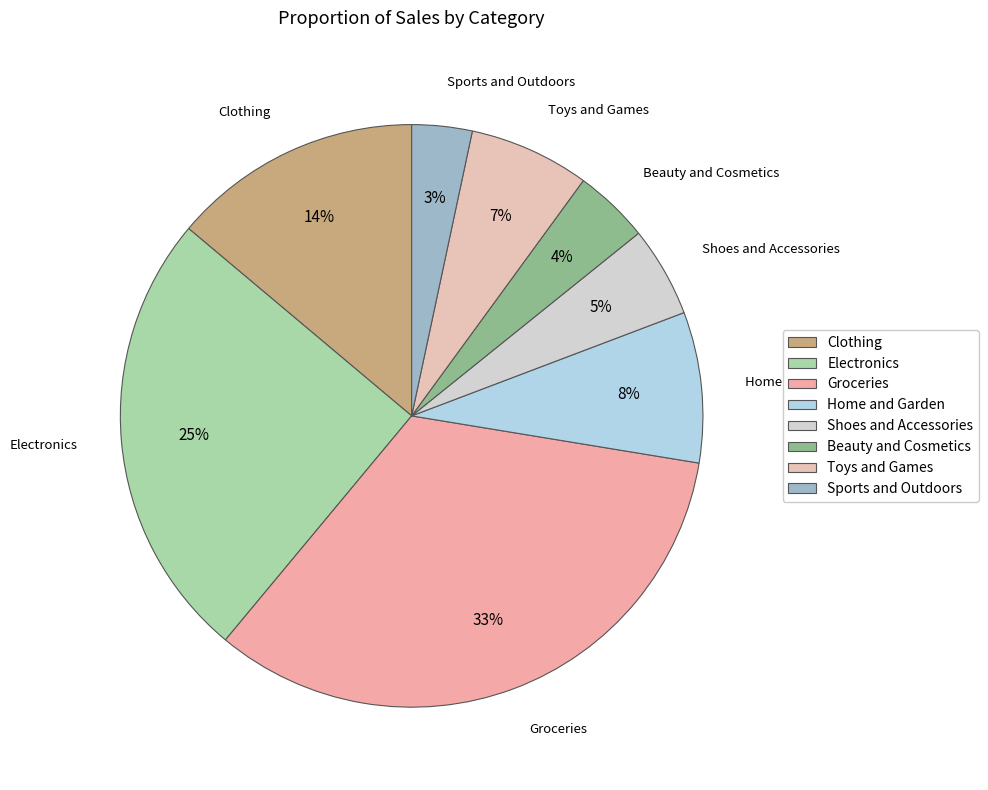

Is the sum of Sports and Outdoors and Groceries greater than half?

No